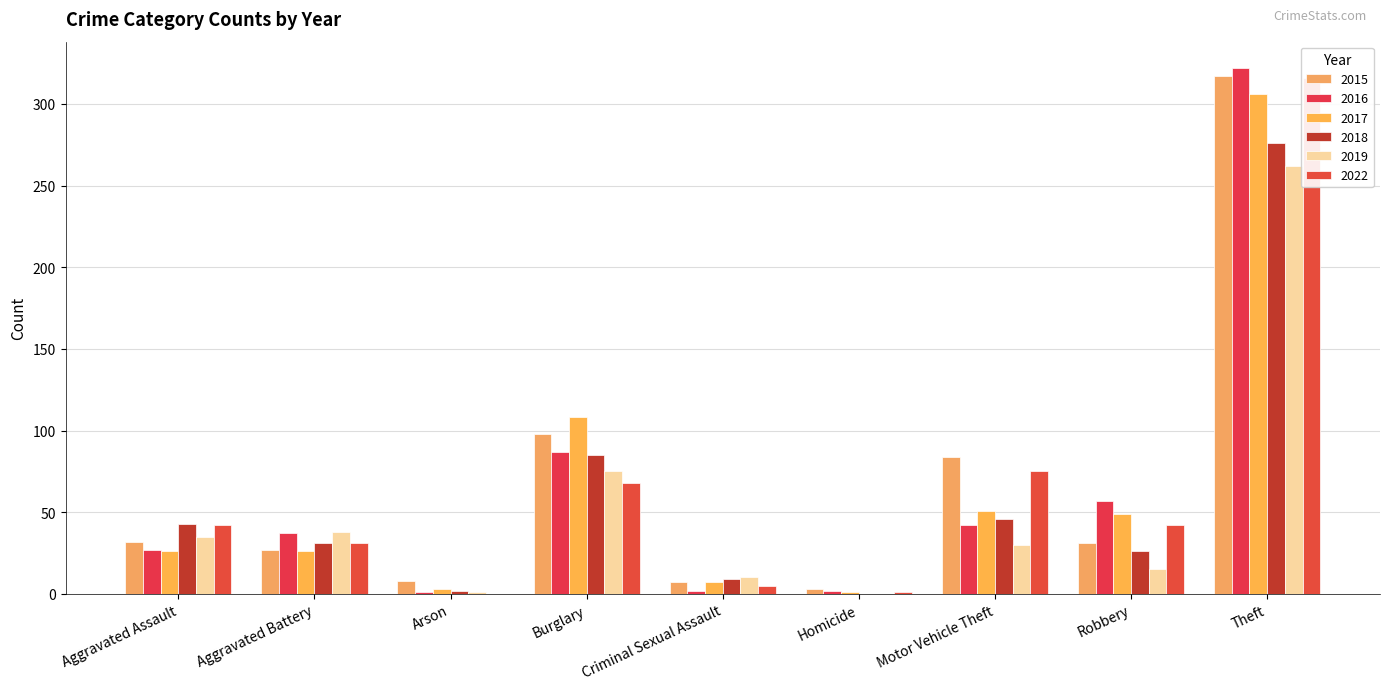

The 2017 series shows 7 at Criminal Sexual Assault. True or false?

True